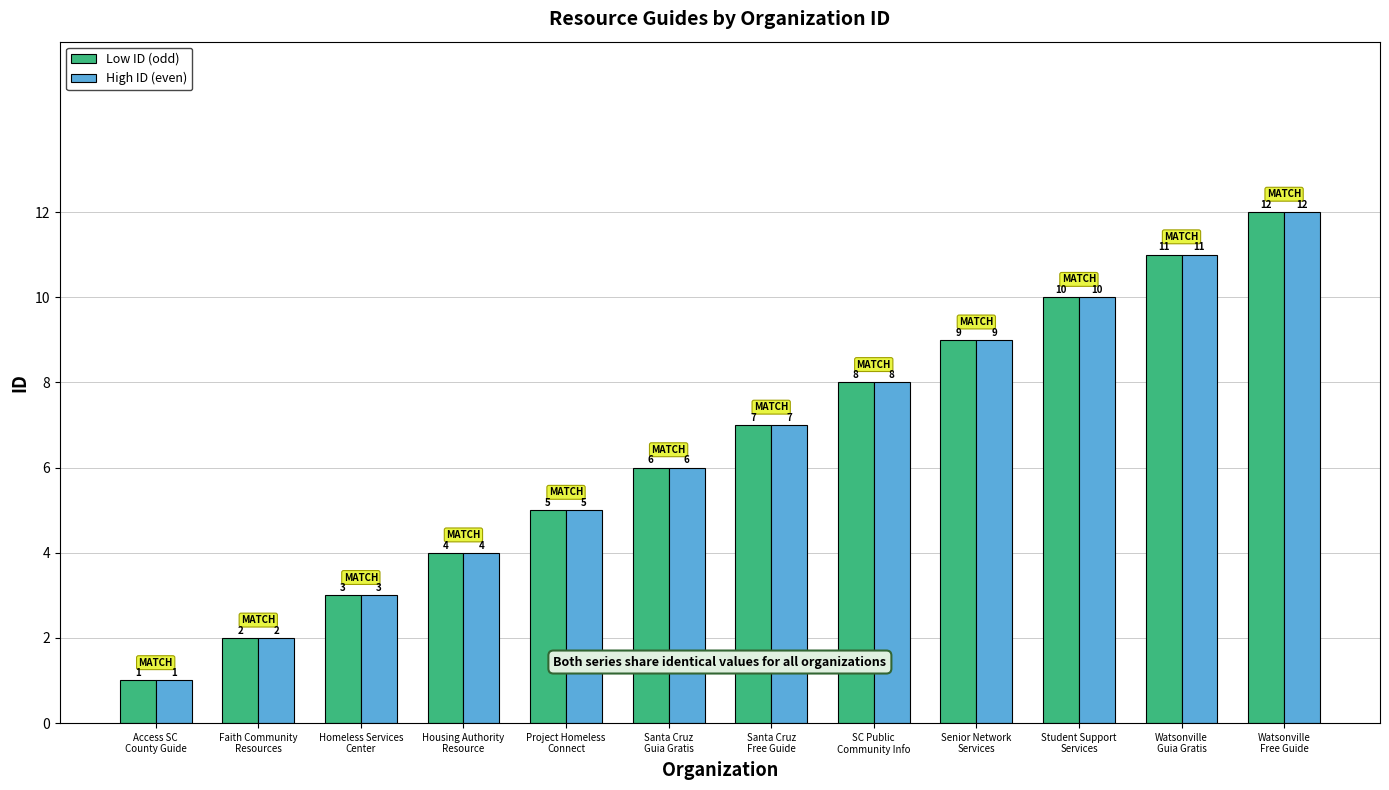

The value of Low ID (odd) at Santa Cruz
Free Guide is 10. True or false?

False